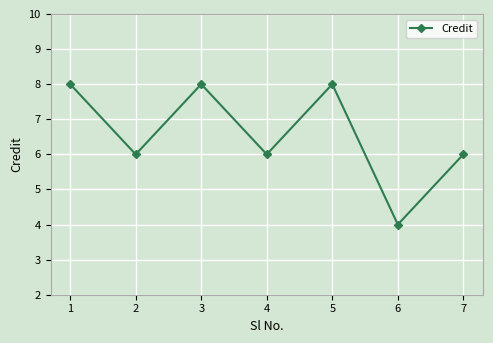

What is the maximum value shown in the chart?

8